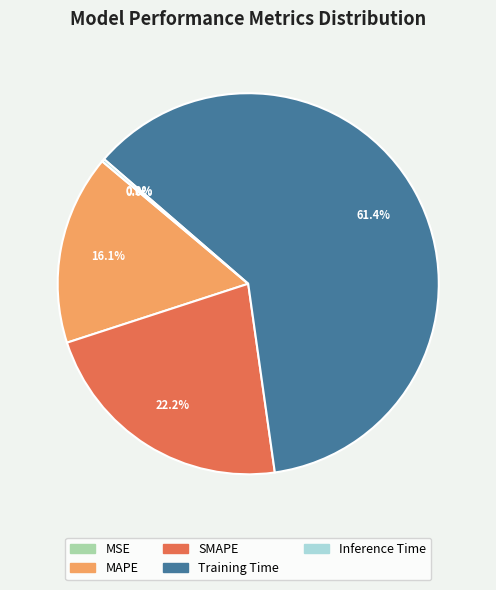

Which has a higher value, Training Time or SMAPE?

Training Time